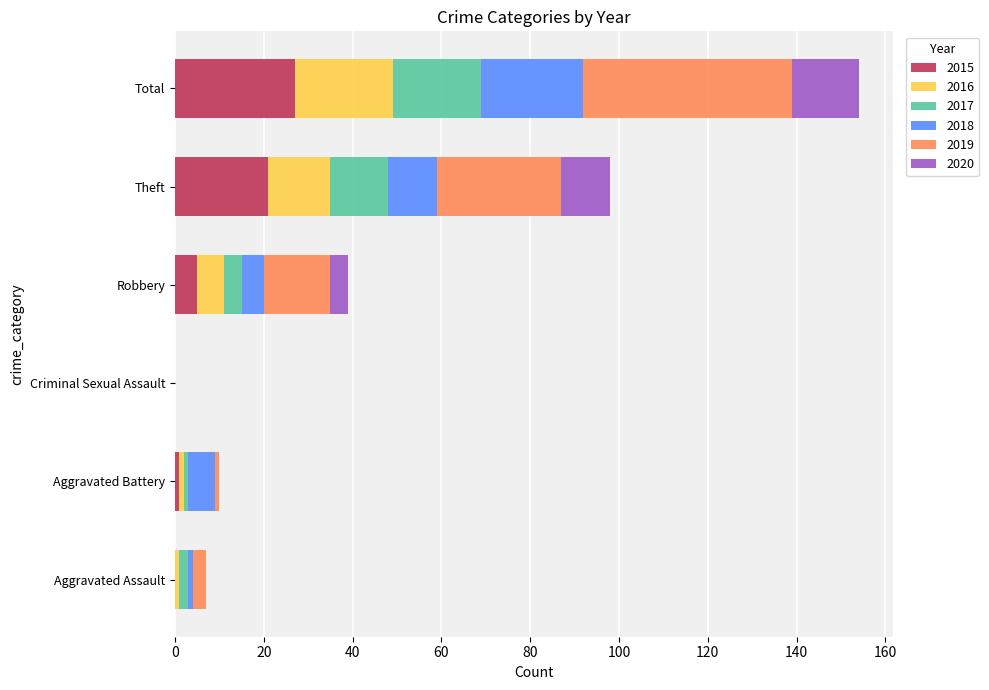

The value of 2015 at Aggravated Assault is -13. True or false?

False